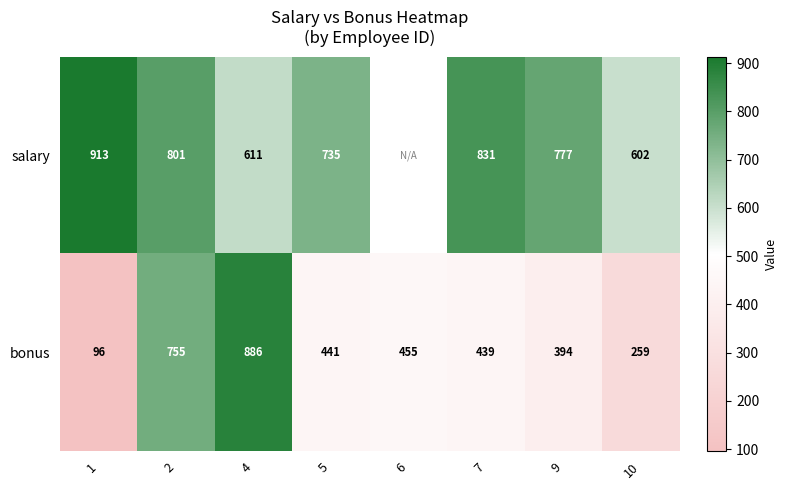

What is the difference between the maximum and second lowest values in the bonus series?

627